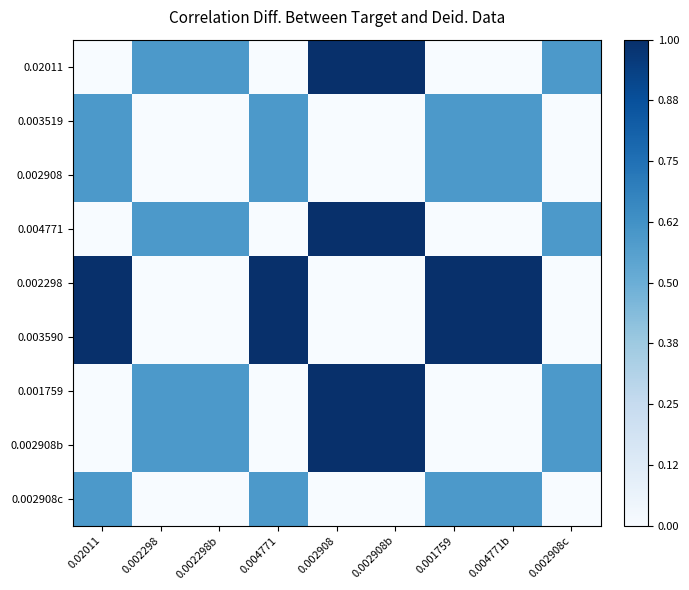

What is the difference between the highest and lowest values at 0.002908c?

0.6